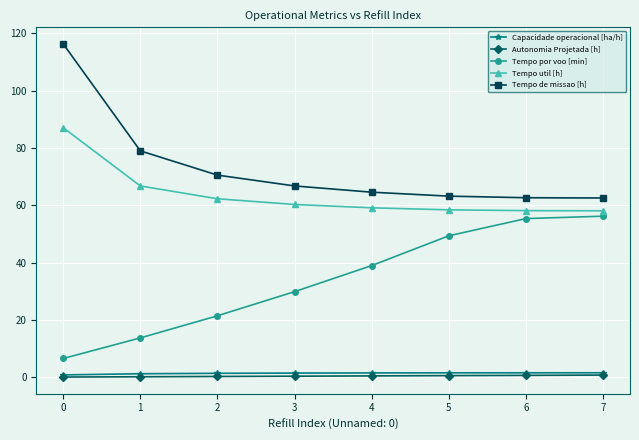

The value of Tempo de missao [h] at 6 is 25.8. True or false?

False